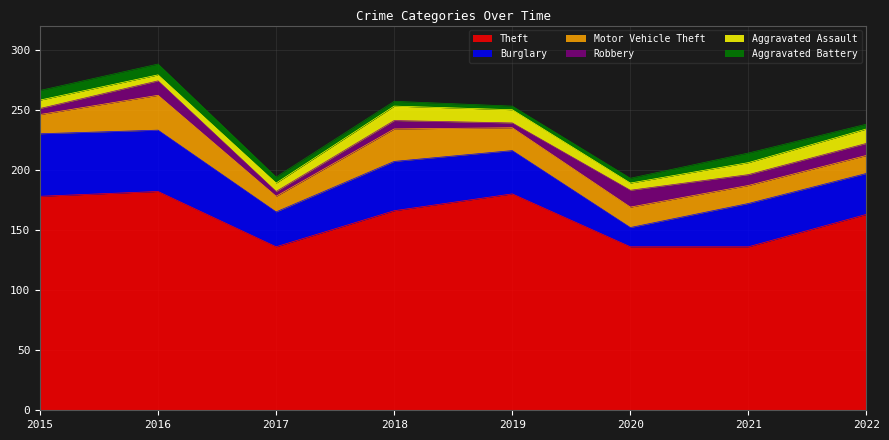

After their last crossing, which series has the higher values: Robbery or Aggravated Assault?

Aggravated Assault